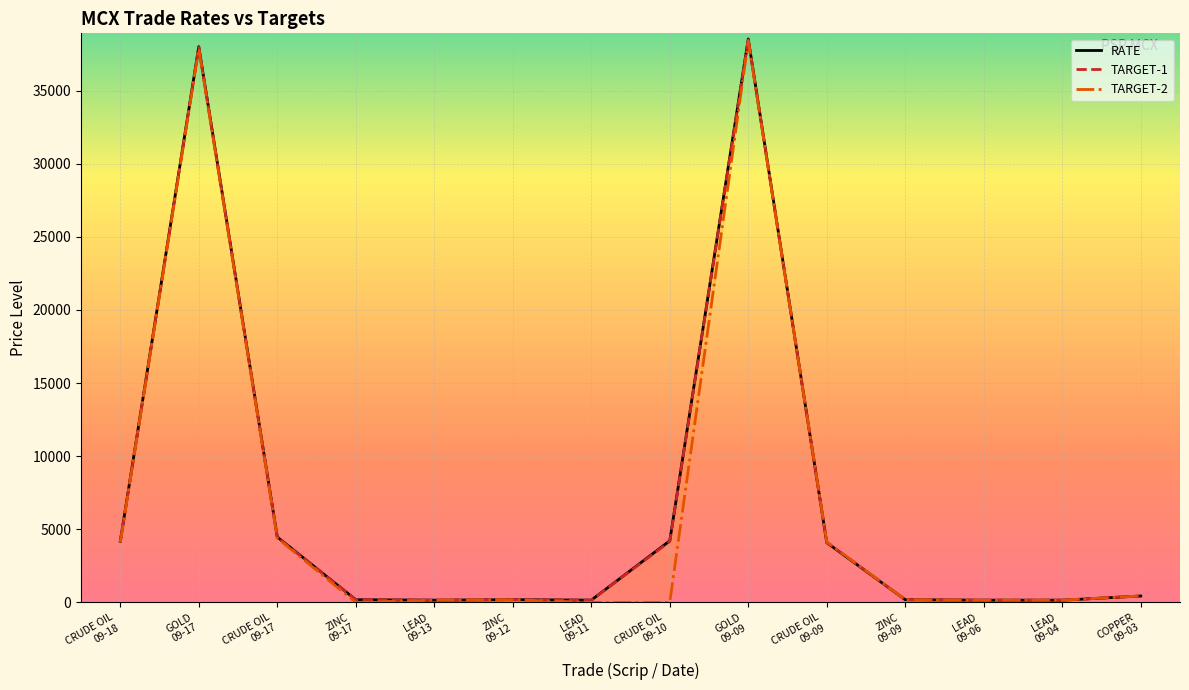

The TARGET-1 series shows 185.5 at ZINC
09-17. True or false?

True